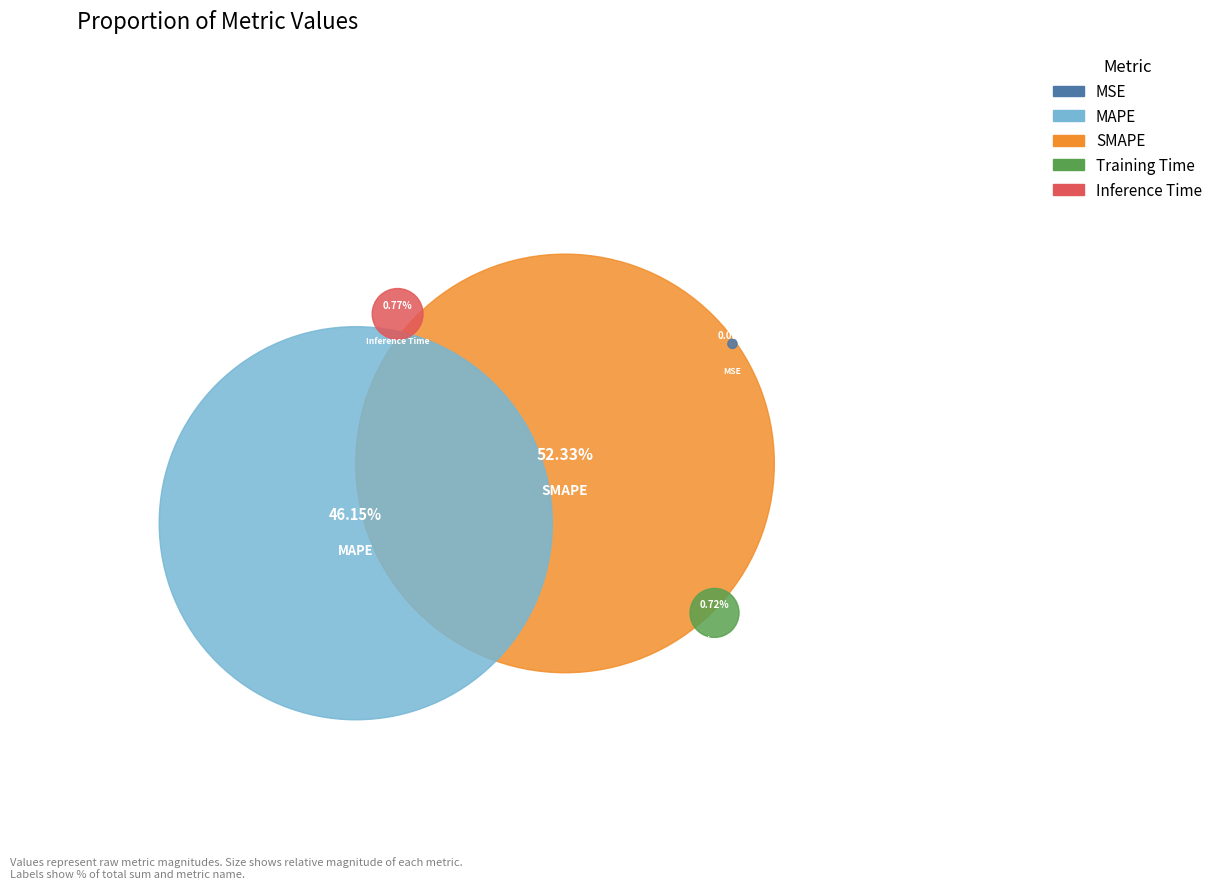

How many segments does this pie chart have?

5